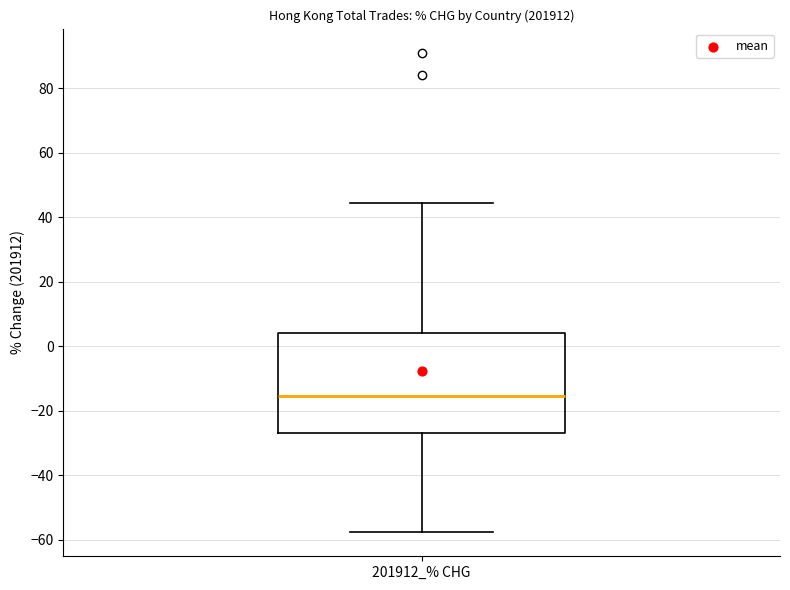

Read this box plot against the y-axis: the position of the median line, the range covered by the box, and the ends of both whiskers. The values are not printed on the chart, so give them approximately, as read against the axis.

median -16, box -26 to 4, whiskers -58 to 44